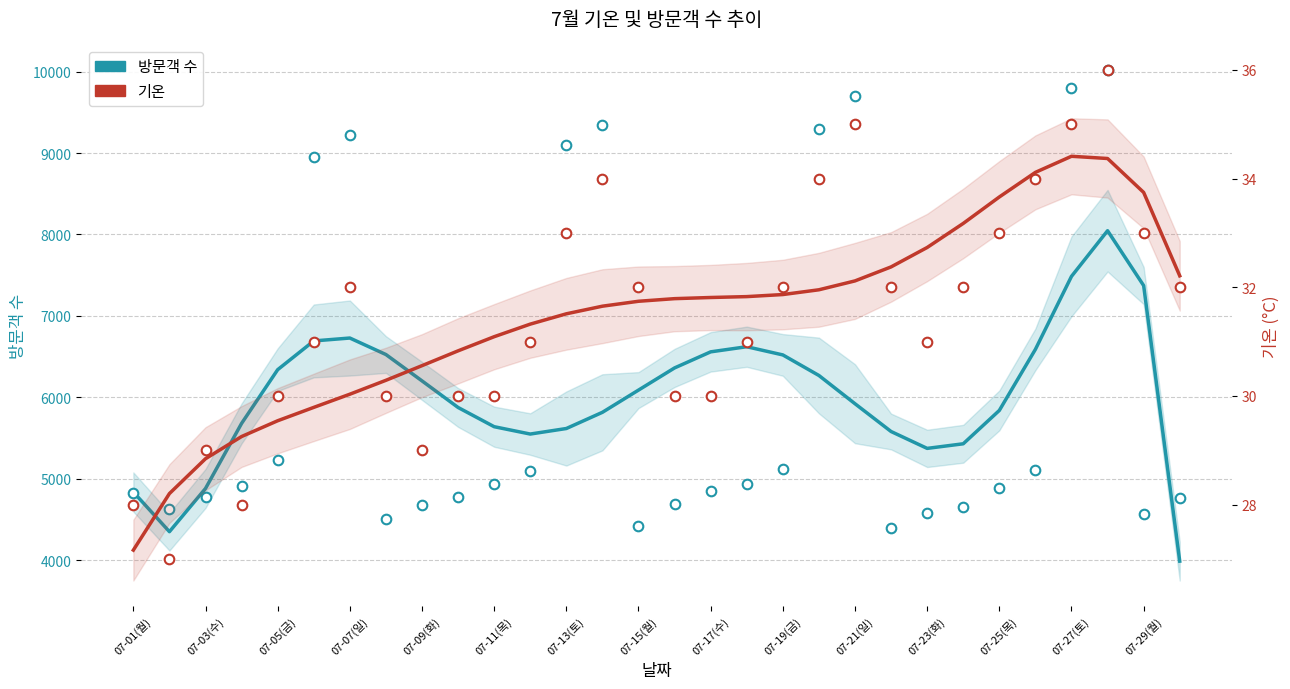

Which series contains the lowest Y value?

기온